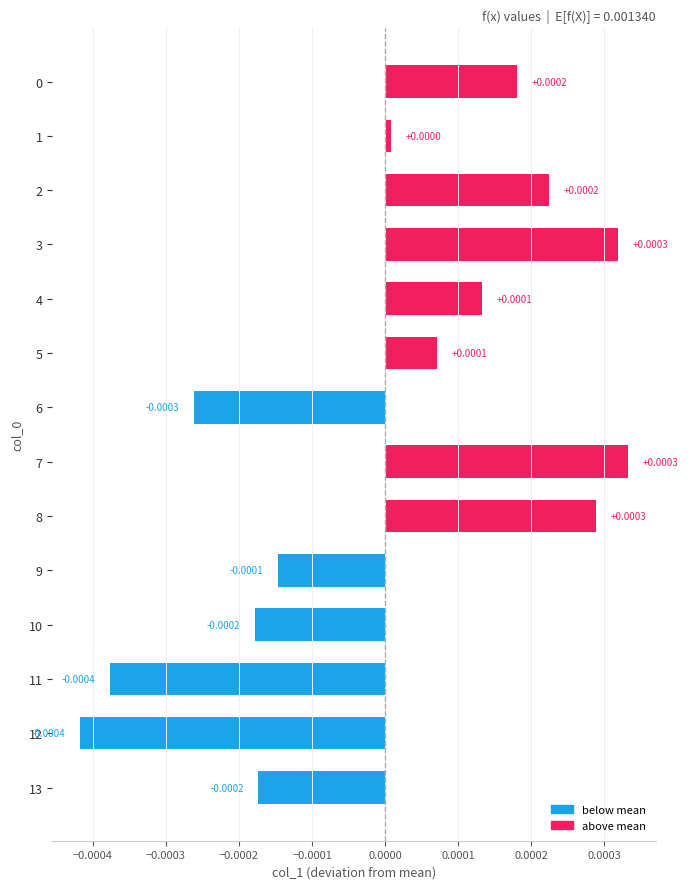

Between 13 and 9, which is larger?

9